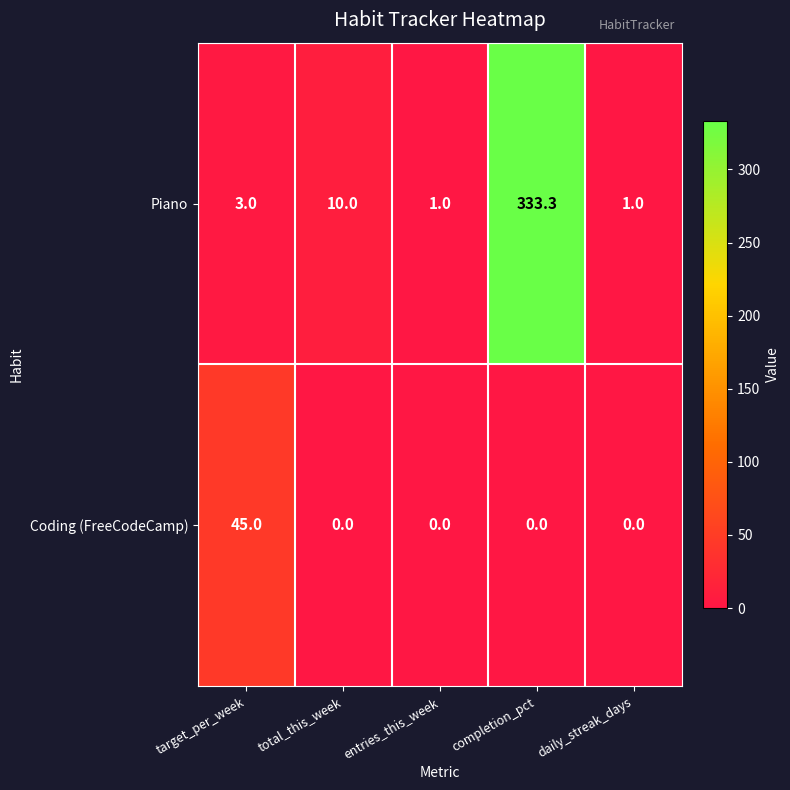

The value of Coding (FreeCodeCamp) at target_per_week is 45.0. True or false?

True